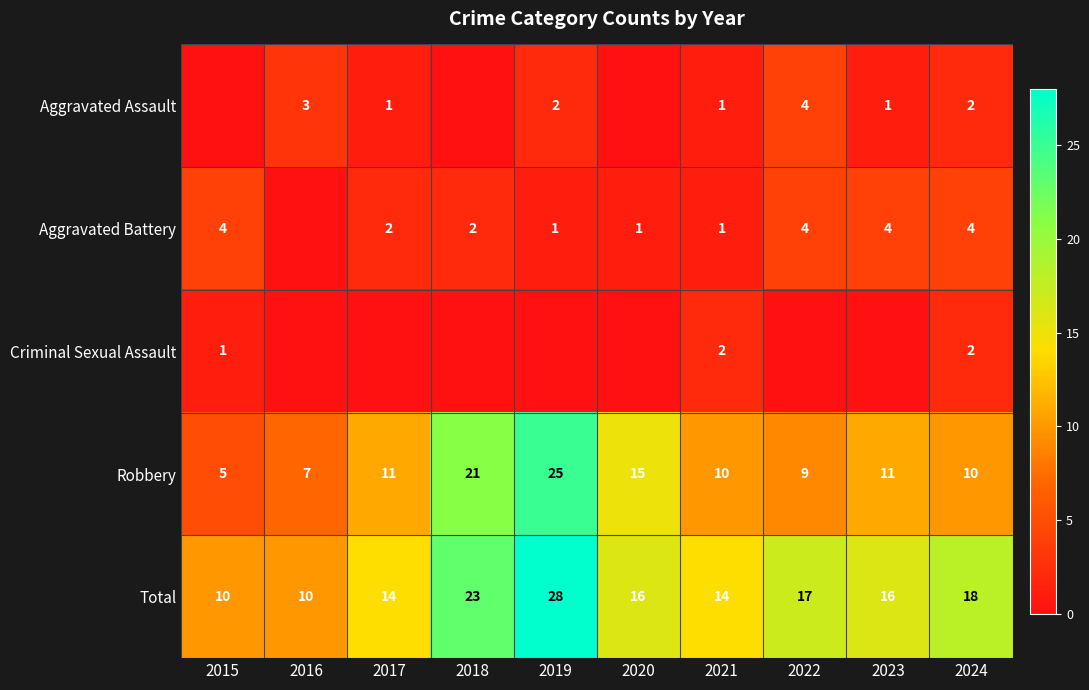

At how many categories does at least one series exceed 10?

8